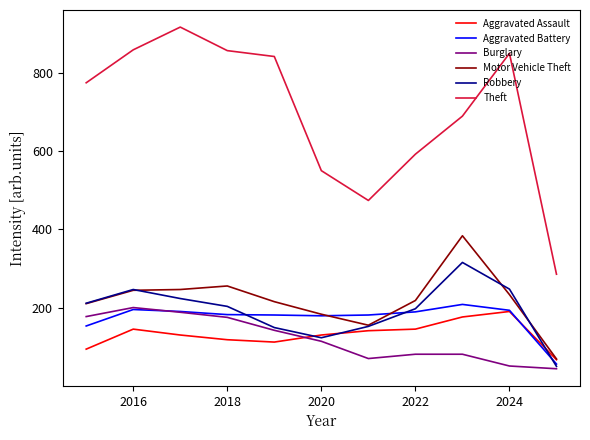

Which series has the widest spread of values?

Theft